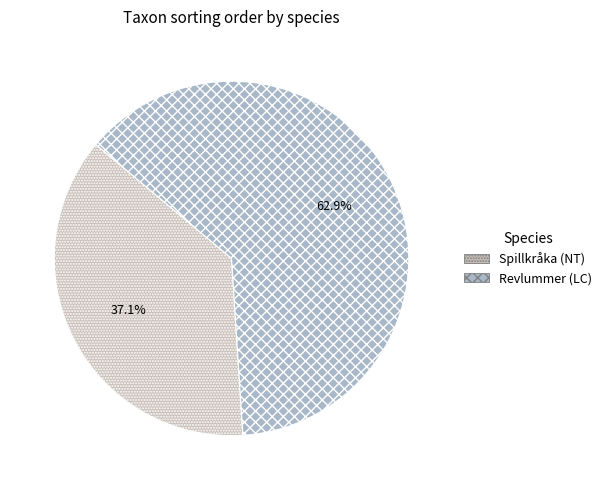

Which category has the smallest portion of the pie?

Spillkråka (NT)